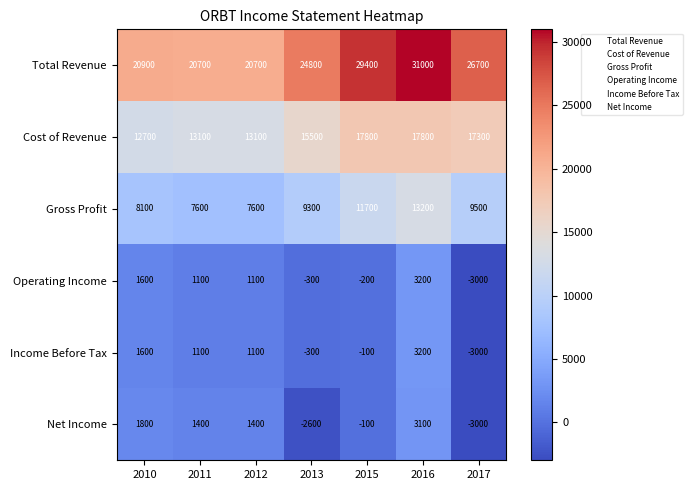

What is the difference between the Net Income values at 2010 and 2011?

400